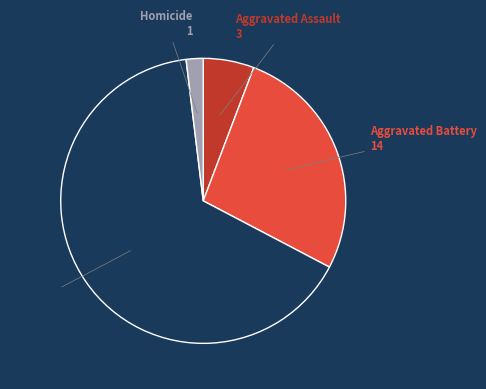

Is there a majority slice in this chart?

Yes